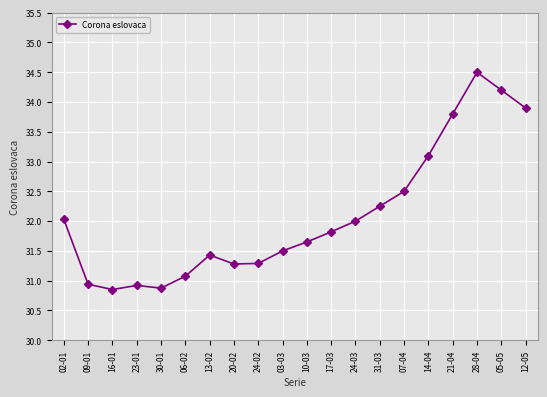

What is the difference between the second highest and second lowest values?

3.3